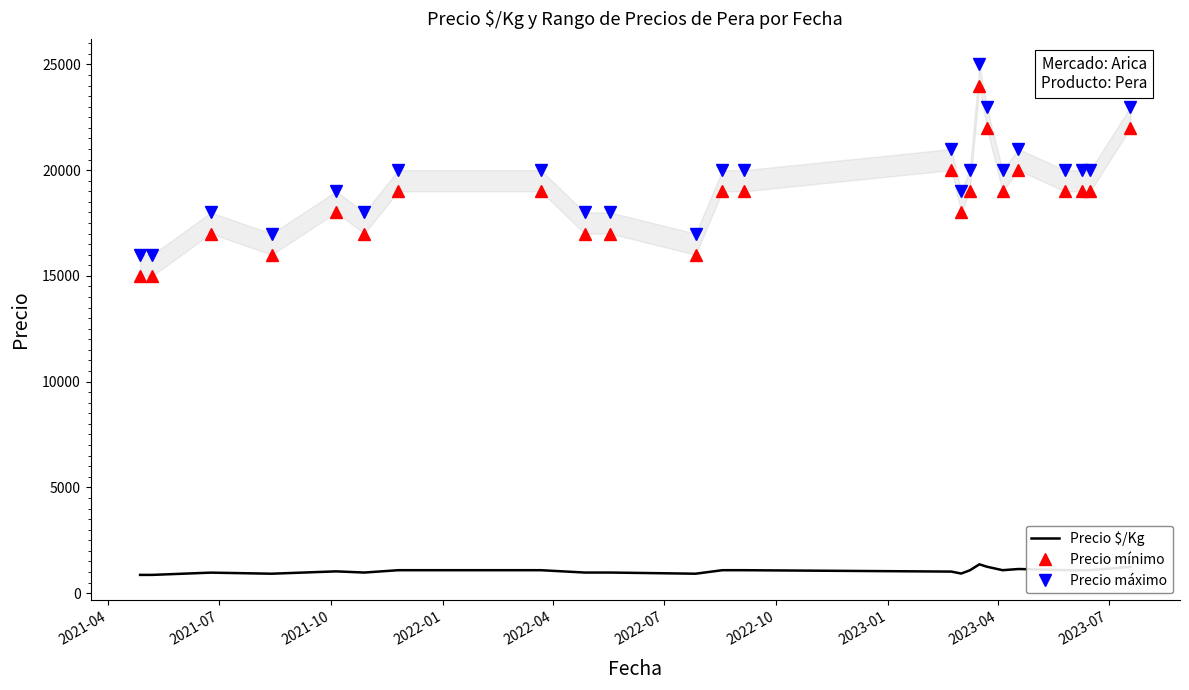

True or false: Precio $/Kg and Precio máximo cross at least once.

False